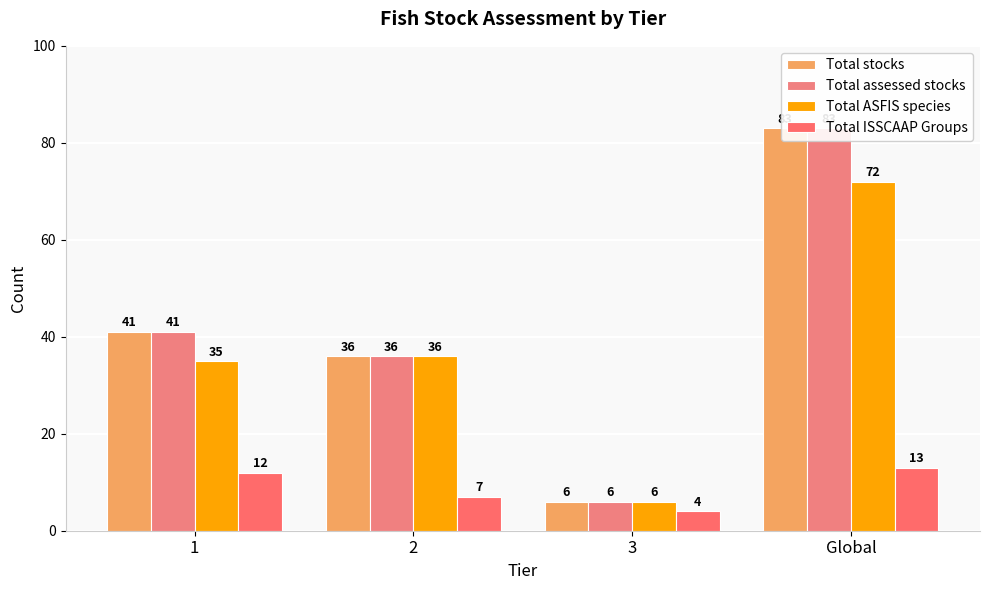

Reading left to right, extract all data points from this chart.

Total stocks: 41	36	6	83
Total assessed stocks: 41	36	6	83
Total ASFIS species: 35	36	6	72
Total ISSCAAP Groups: 12	7	4	13